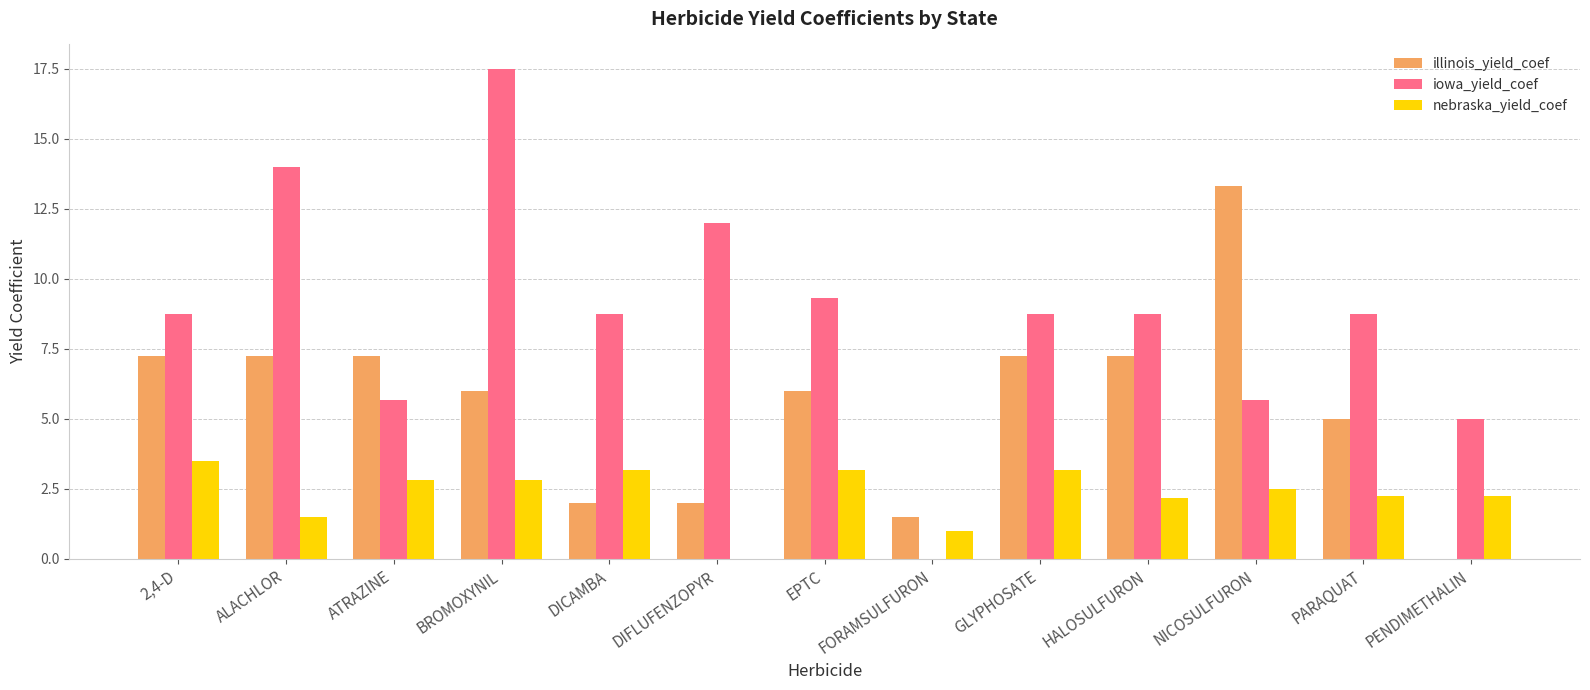

The nebraska_yield_coef series shows 1.0 at GLYPHOSATE. True or false?

False